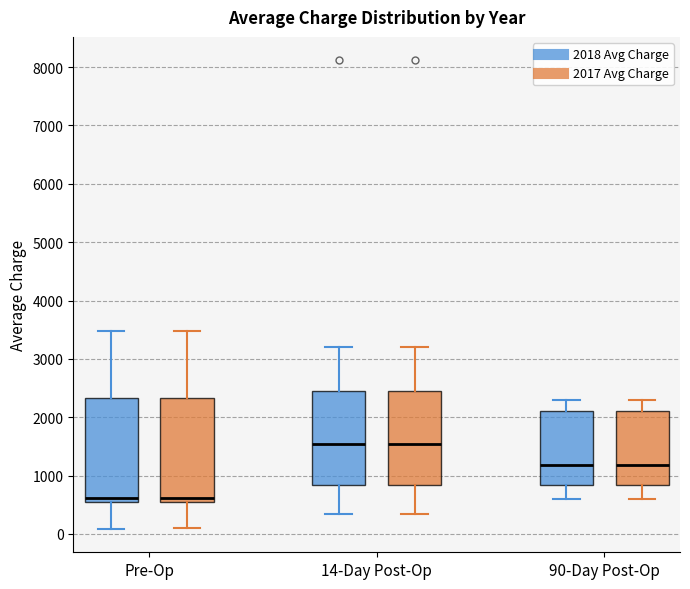

Reading left to right, transcribe this box plot: for each box, give where its median line is, the range the box spans, and where its two whiskers end, as read against the y-axis. The values are not printed on the chart, so give them approximately, as read against the axis.

Pre-Op (2018 Avg Charge): median 600, box 500 to 2300, whiskers 100 to 3500
Pre-Op (2017 Avg Charge): median 600, box 500 to 2300, whiskers 100 to 3500
14-Day Post-Op (2018 Avg Charge): median 1500, box 800 to 2500, whiskers 300 to 3200
14-Day Post-Op (2017 Avg Charge): median 1500, box 800 to 2500, whiskers 300 to 3200
90-Day Post-Op (2018 Avg Charge): median 1200, box 800 to 2100, whiskers 600 to 2300
90-Day Post-Op (2017 Avg Charge): median 1200, box 800 to 2100, whiskers 600 to 2300